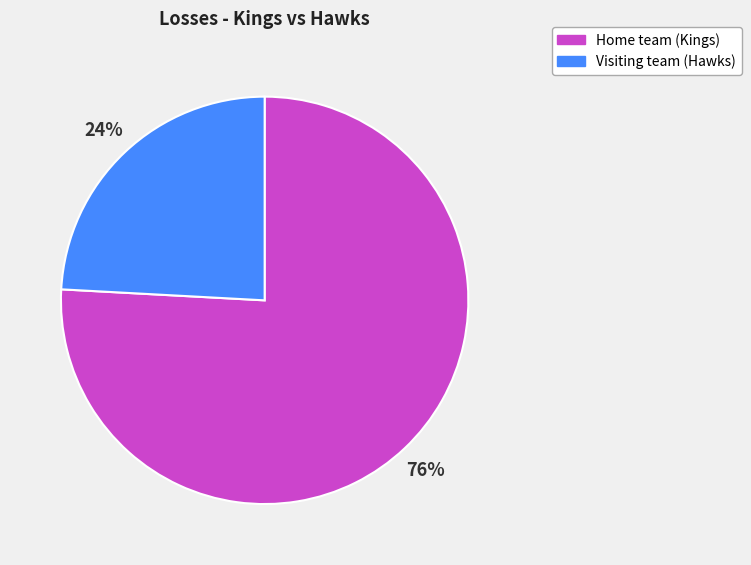

Is it true that Visiting team (Hawks) is 24% of the pie?

True